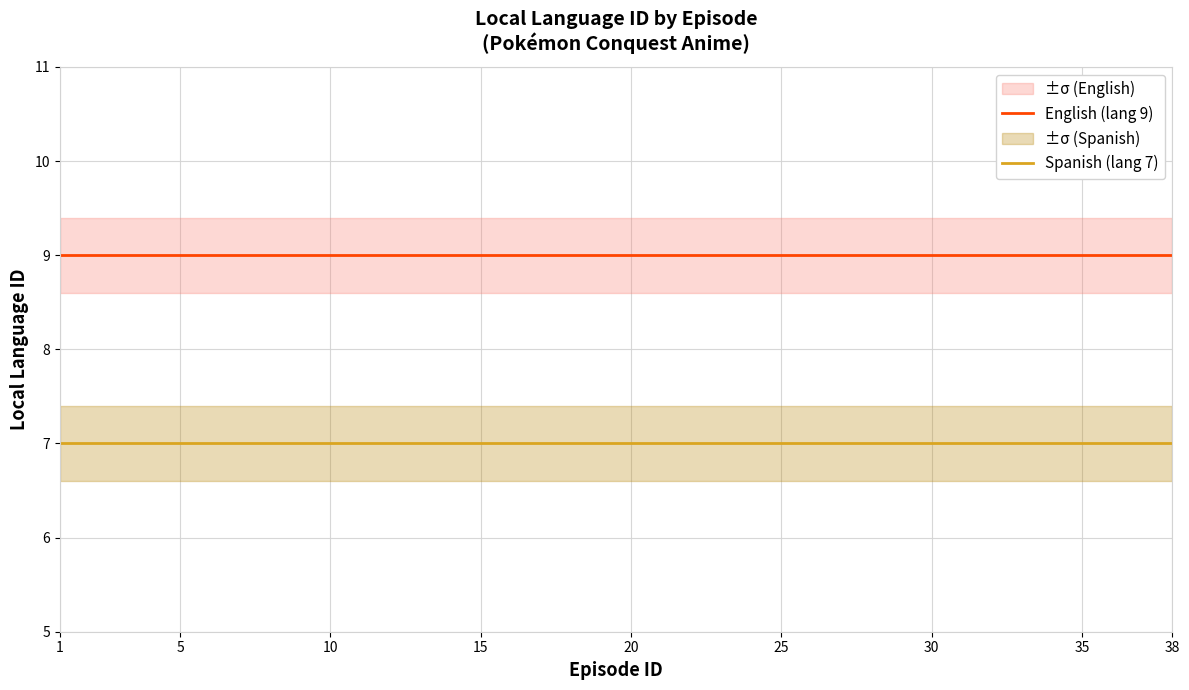

True or false: English (lang 9) and Spanish (lang 7) cross at least once.

False